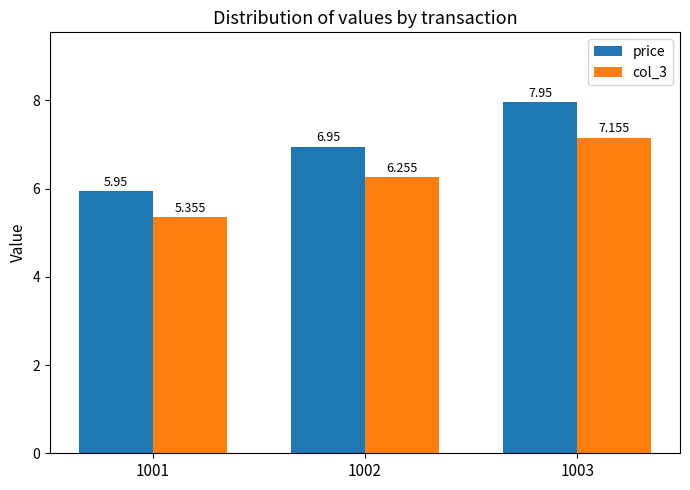

Is the value of col_3 at 1003 greater than the value of price at 1002?

Yes